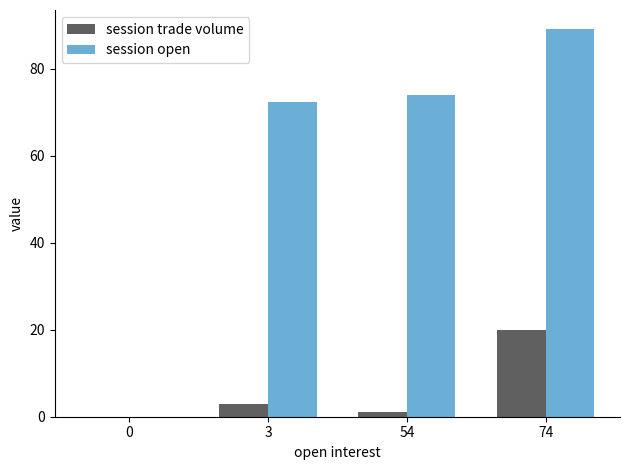

What is the sum of all session open values?

235.4